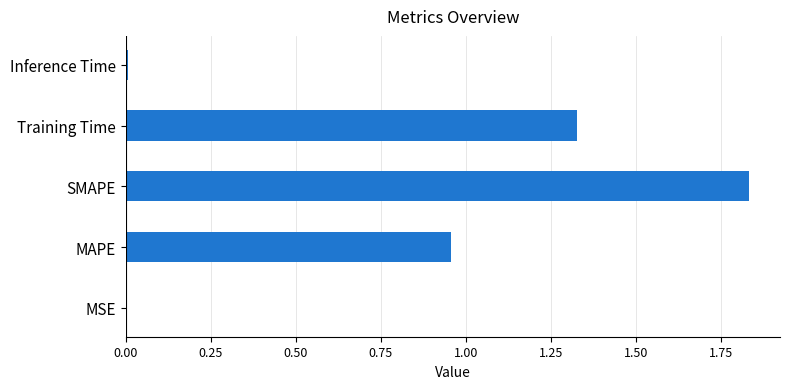

Which has a higher value, MAPE or SMAPE?

SMAPE